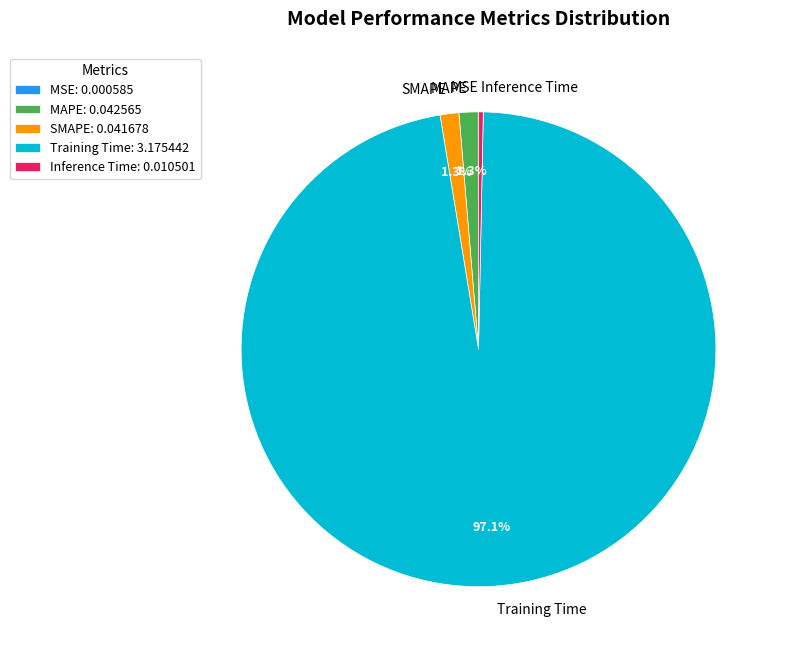

Which category has the biggest portion of the pie?

Training Time